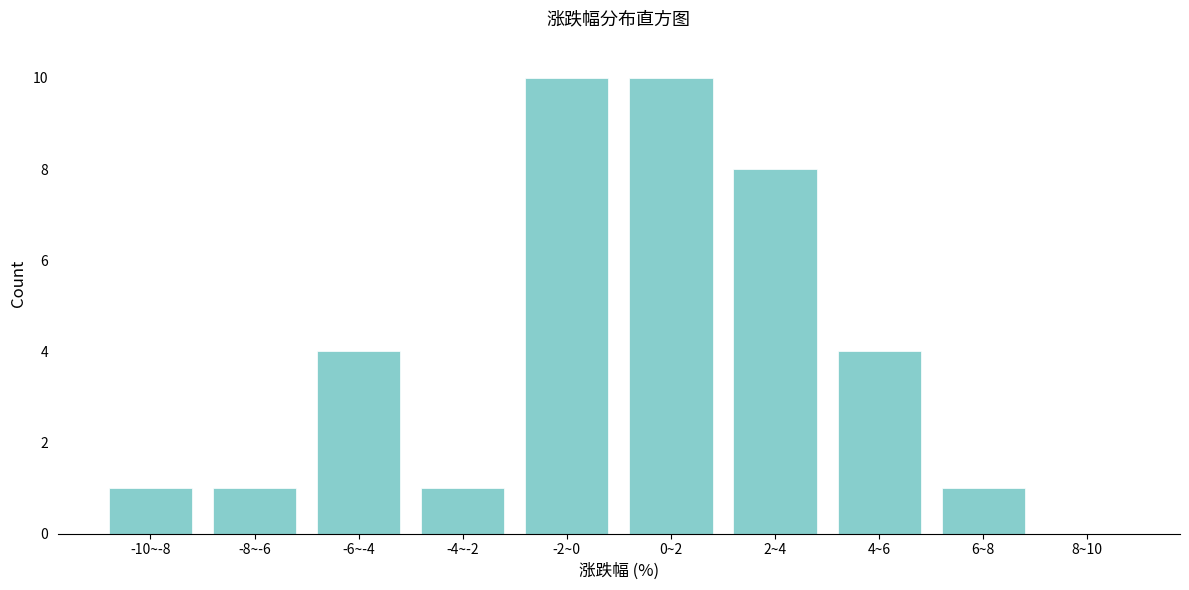

Reading right to left, what are all the values shown in this chart?

8~10=0	6~8=1	4~6=4	2~4=8	0~2=10	-2~0=10	-4~-2=1	-6~-4=4	-8~-6=1	-10~-8=1